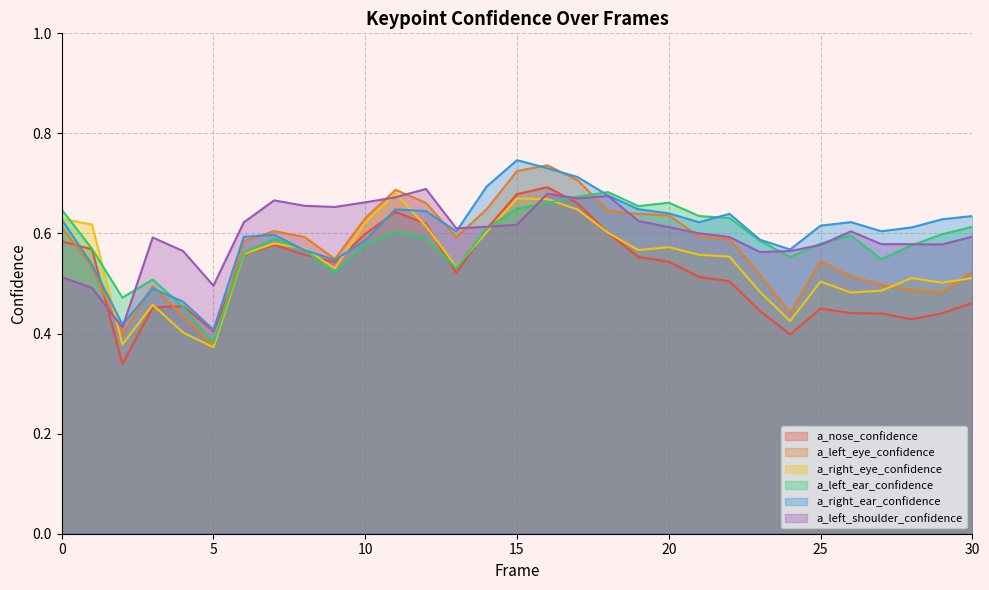

How many times do a_left_eye_confidence and a_nose_confidence cross each other?

4